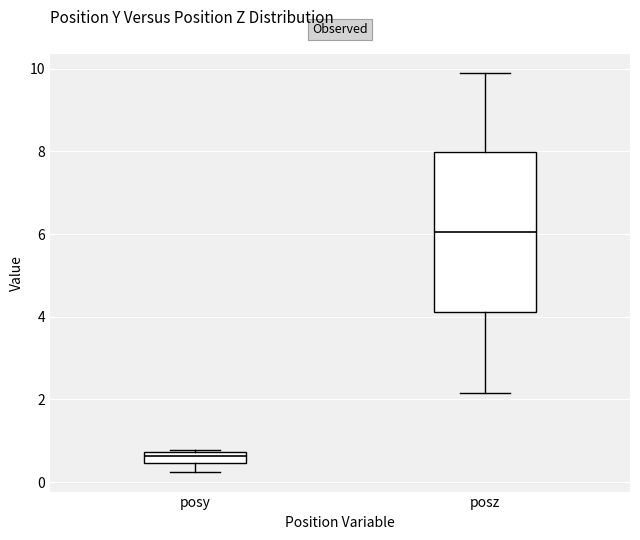

Which box has the highest median line?

posz